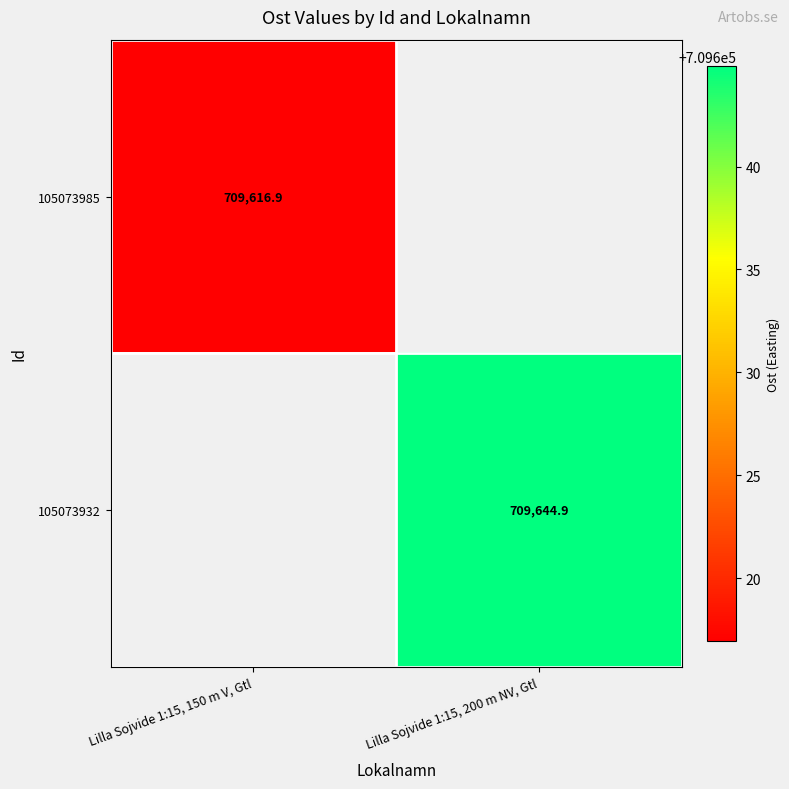

List the series in order of their overall mean, lowest first.

105073985, 105073932